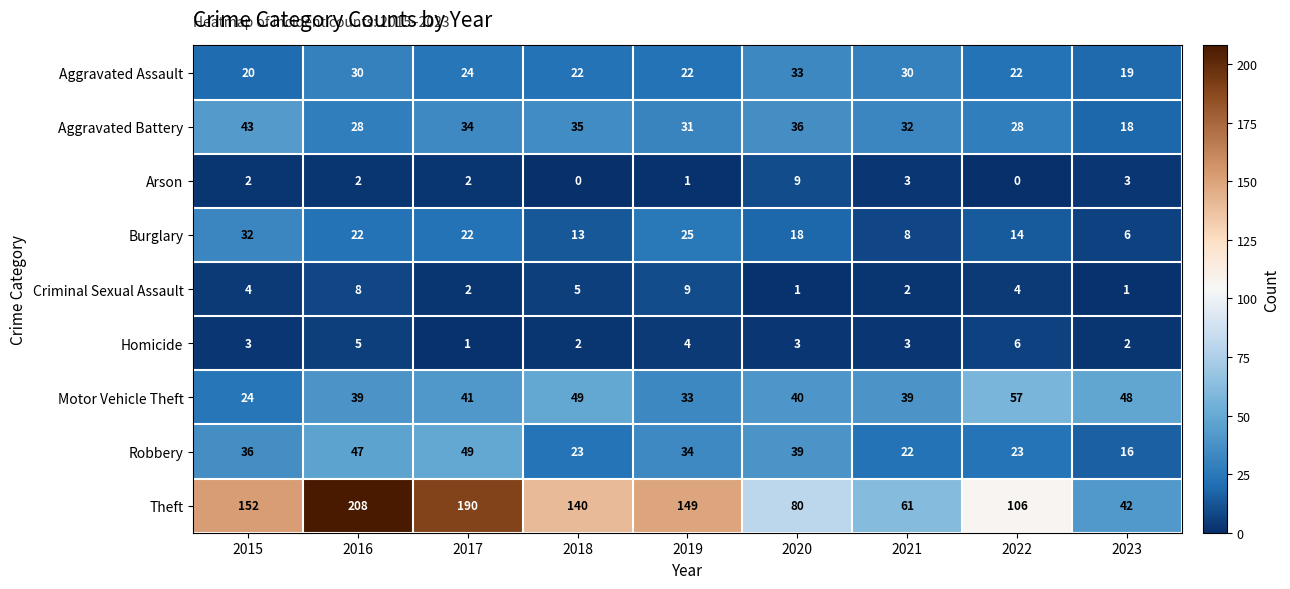

At how many categories does at least one series exceed 85?

6